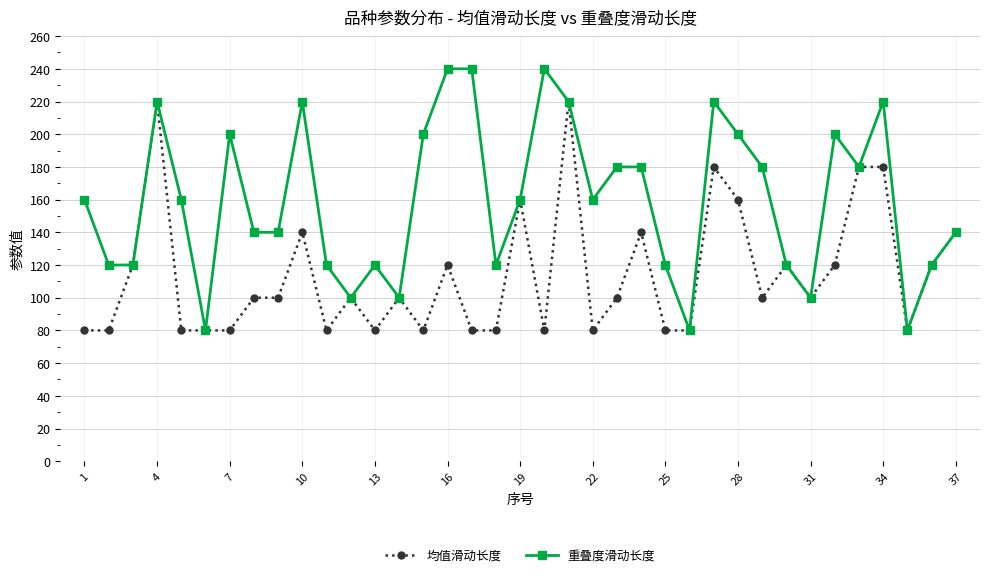

How many data points in 均值滑动长度 are less than 100?

15